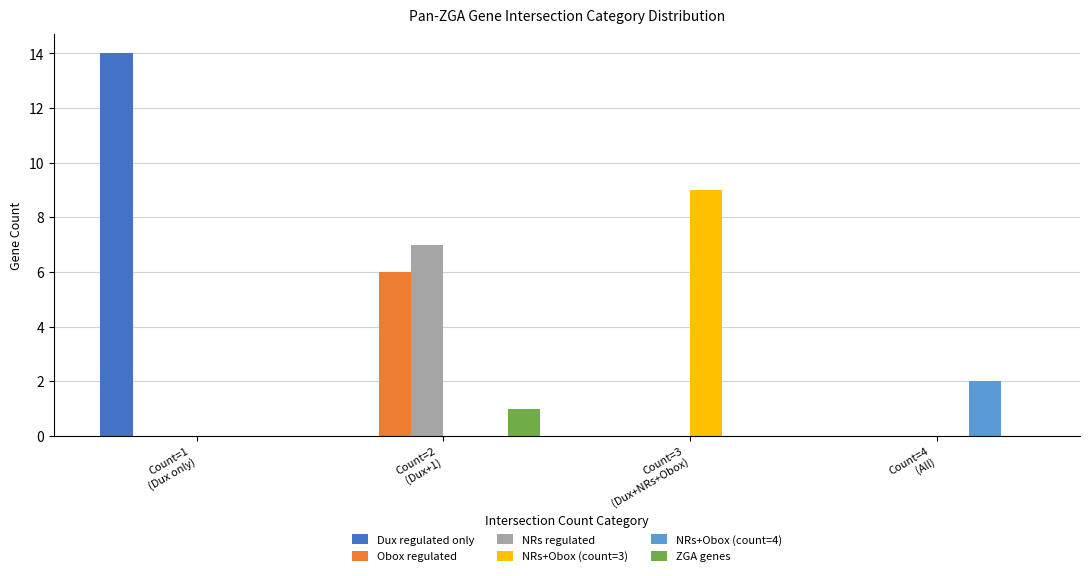

What is the sum of the Dux regulated only values at Count=1
(Dux only) and Count=3
(Dux+NRs+Obox)?

14